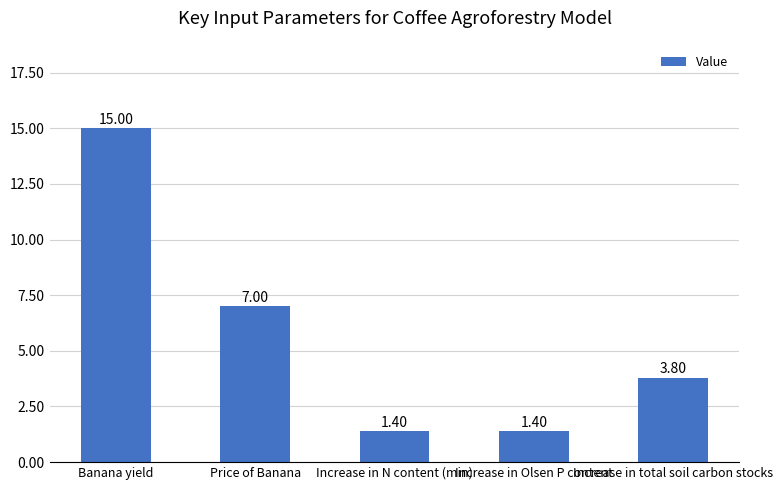

Reading left to right, transcribe all the data shown in this chart.

15.0	7.0	1.4	1.4	3.8